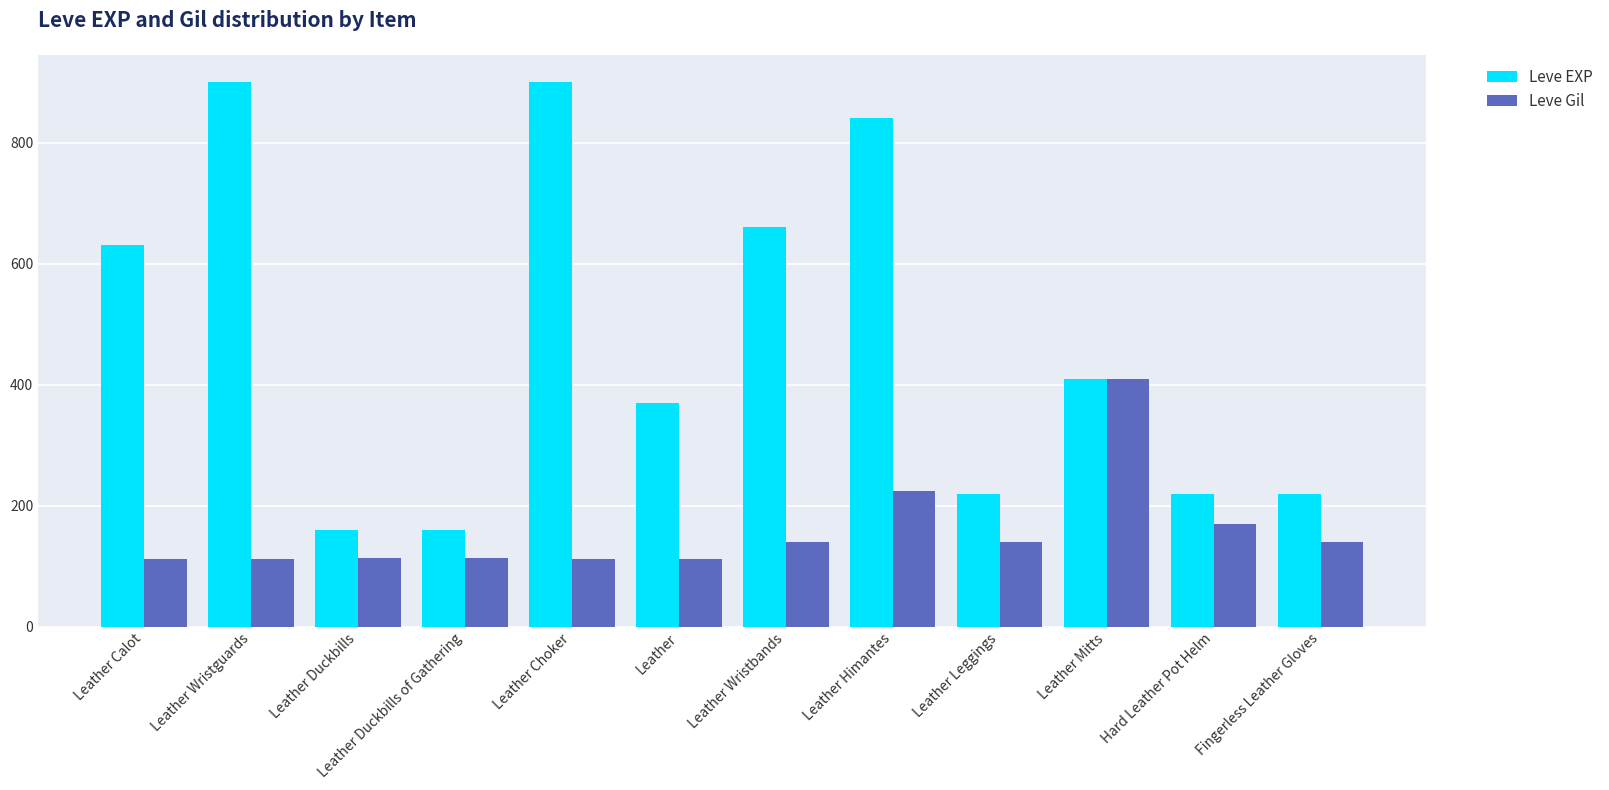

Is the value of Leve Gil at Leather Duckbills of Gathering greater than the value of Leve EXP at Leather Mitts?

No